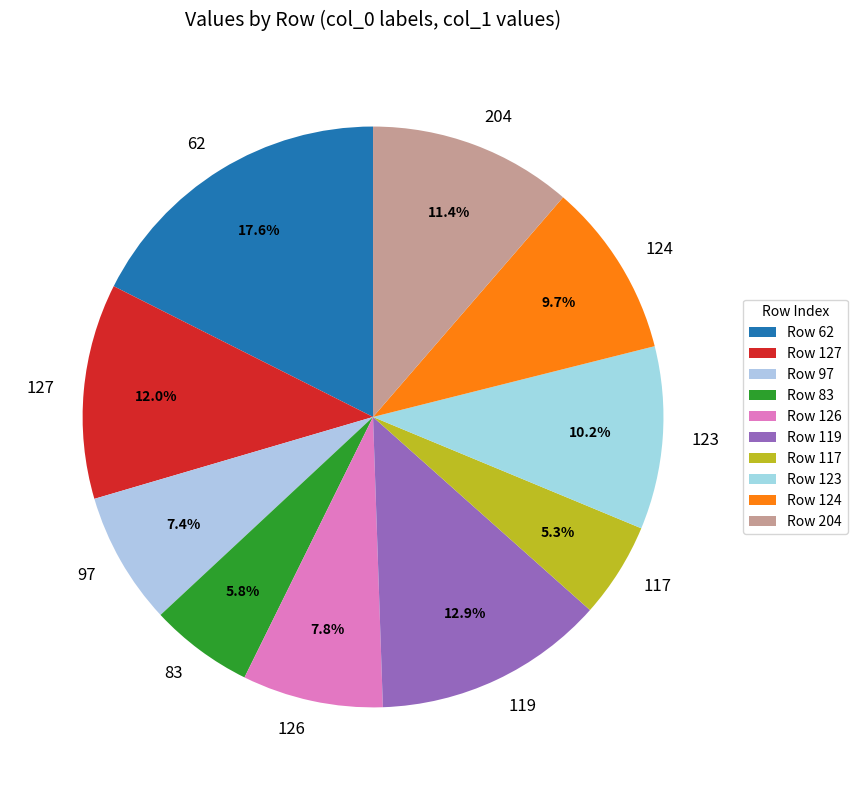

What portion of the pie excludes 126?

92.2%